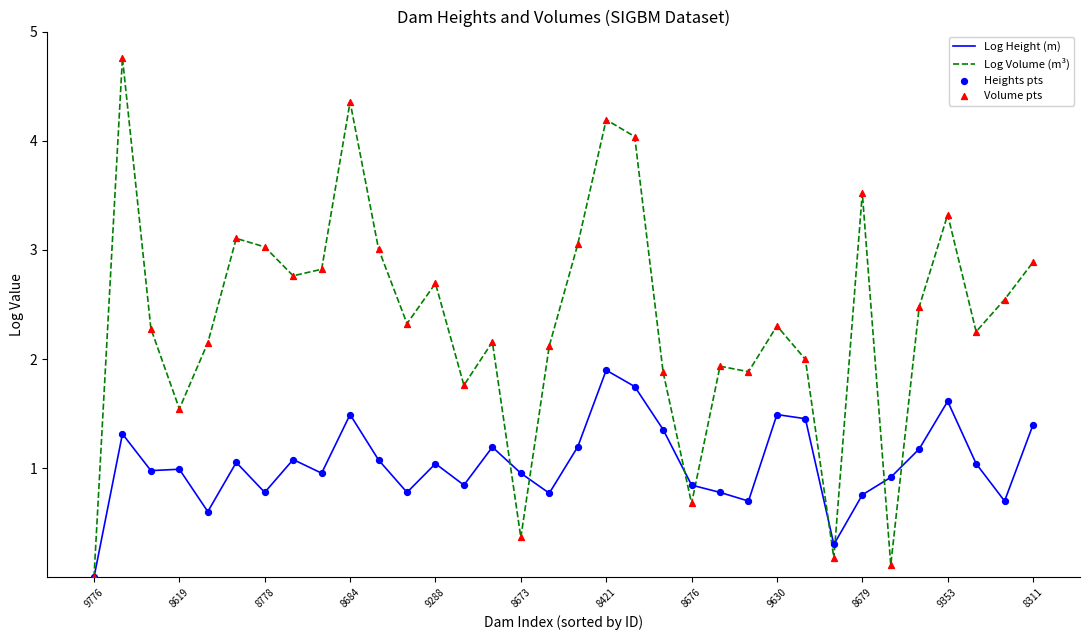

Which series has the largest range (max minus min)?

Log Volume (m³)